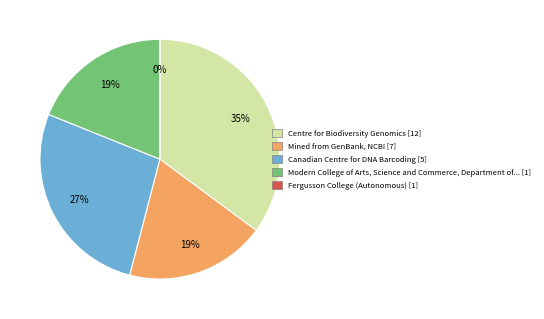

True or false: 7 accounts for 19% of the total.

True